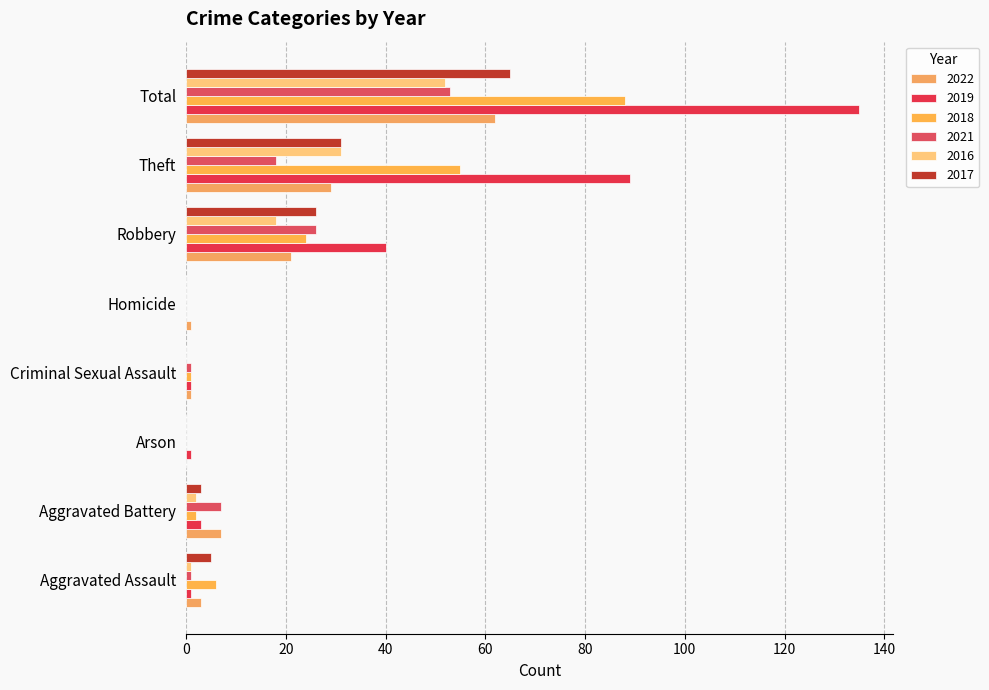

Which has a higher value, Arson or Robbery?

Robbery